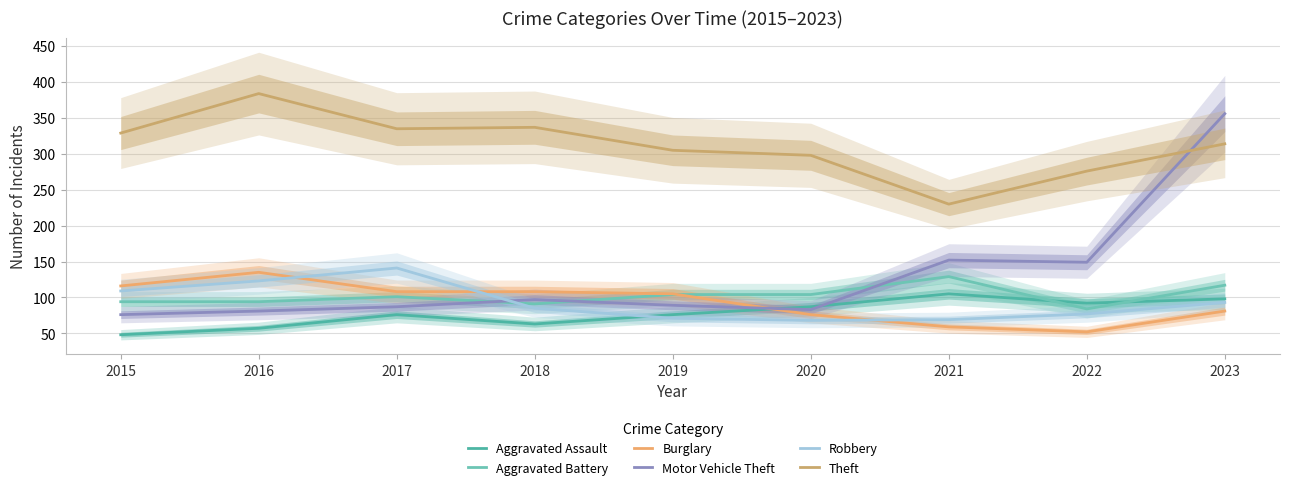

The value of Aggravated Battery at 2017 is 101. True or false?

True